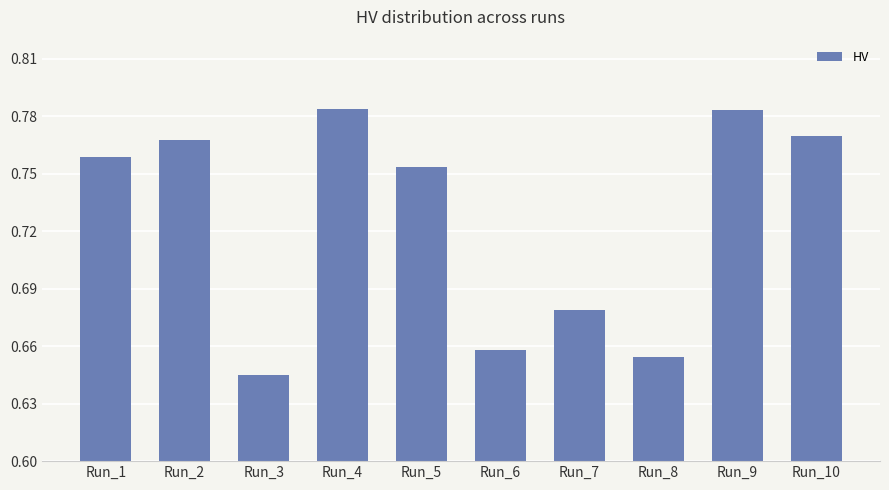

True or false: the data shows 0.3 at Run_5.

False